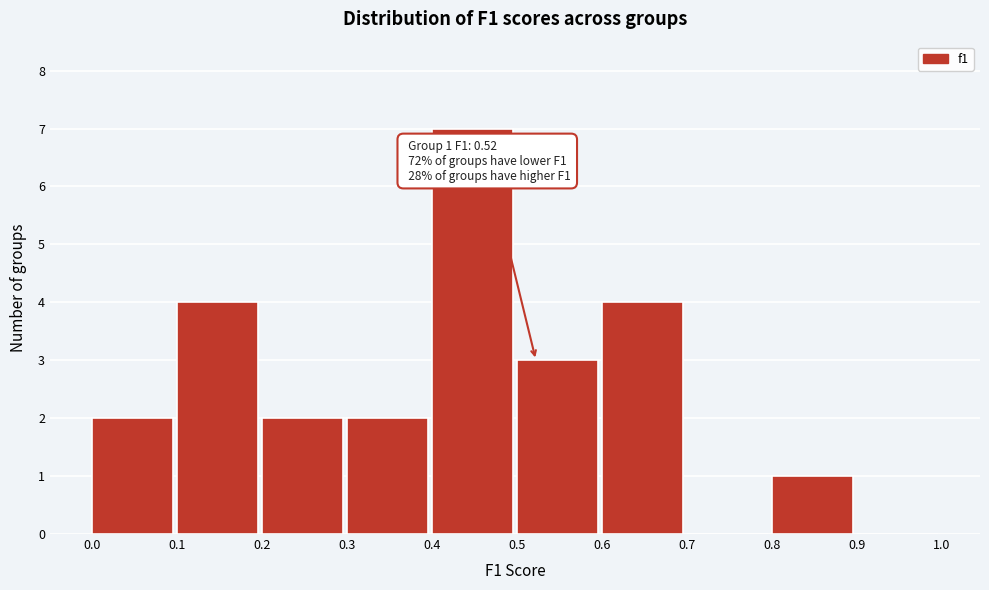

Which range on the x-axis has the tallest bar?

0.4 to 0.5